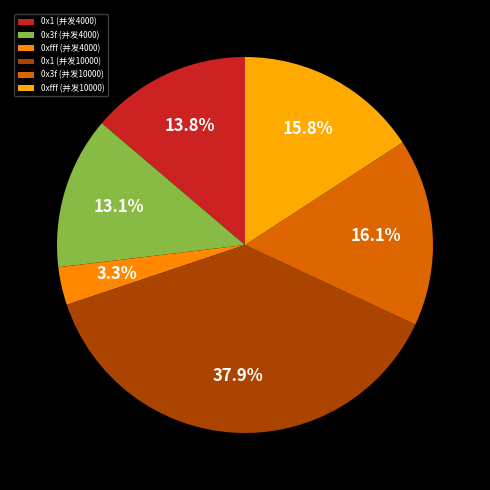

Is there a majority slice in this chart?

No